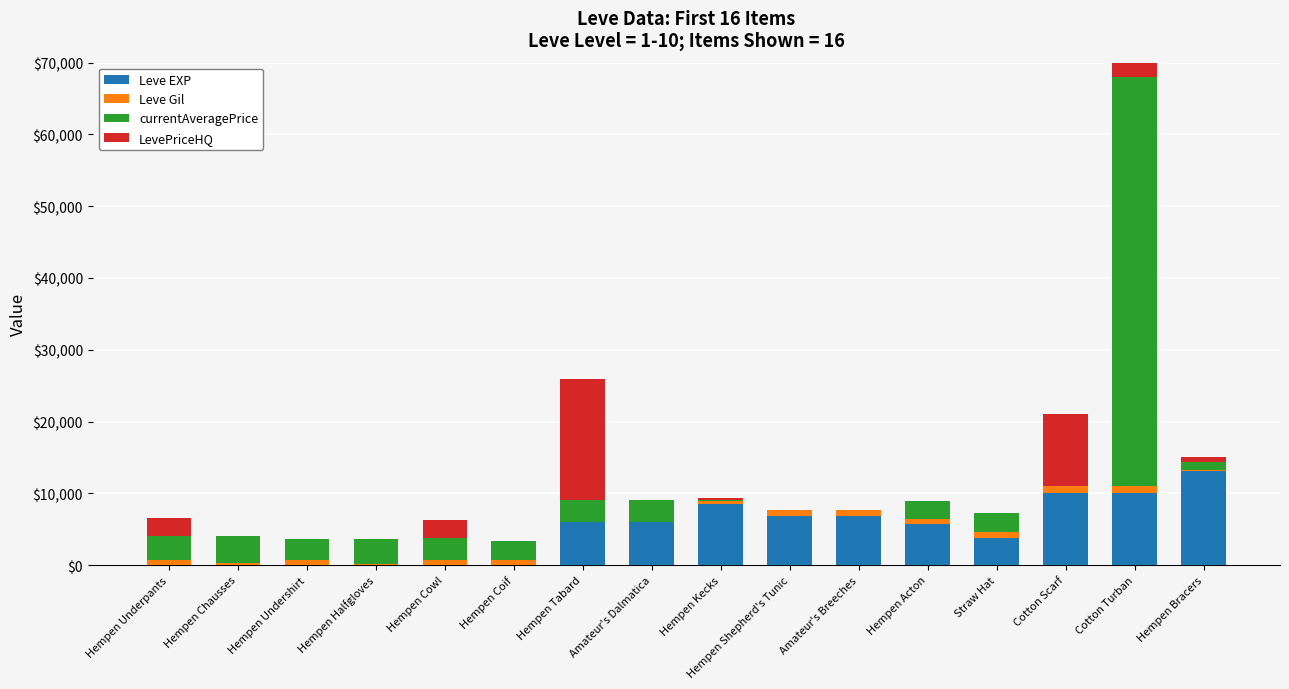

Which series has the widest spread of values?

currentAveragePrice